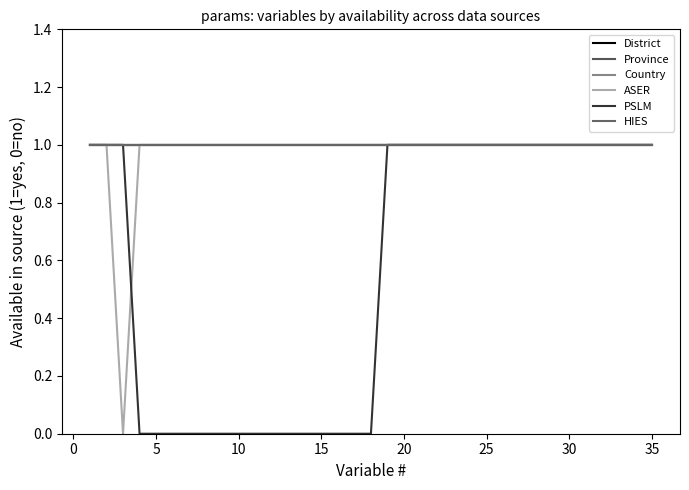

What is the greatest value displayed?

1